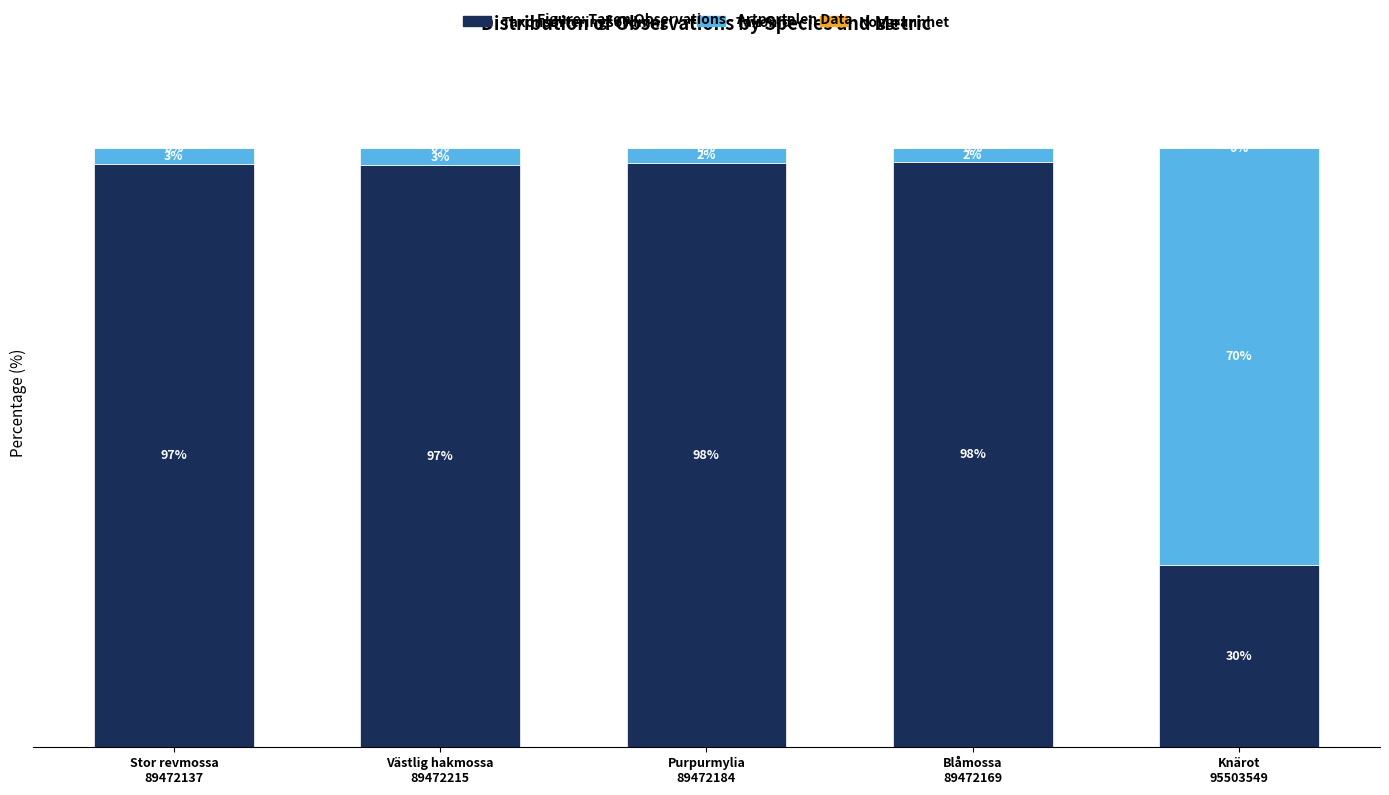

Are the bars horizontal?

No